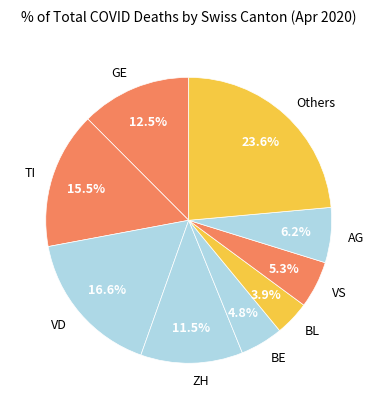

What portion of the pie excludes BE?

95.2%